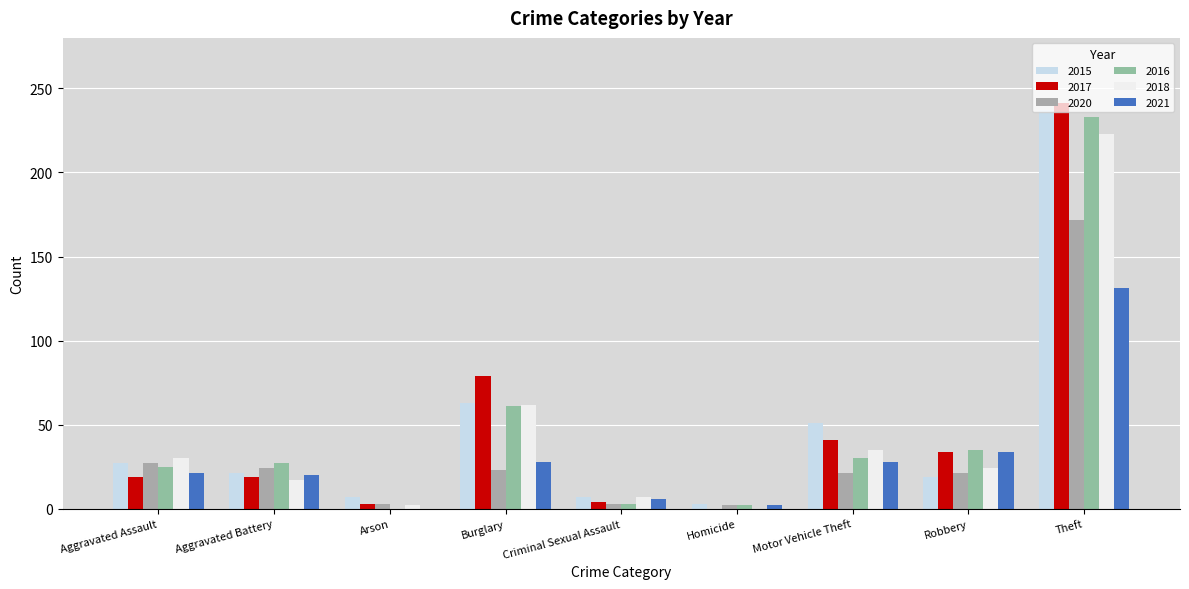

List the series in order of their peak value, highest first.

2017, 2015, 2016, 2018, 2020, 2021